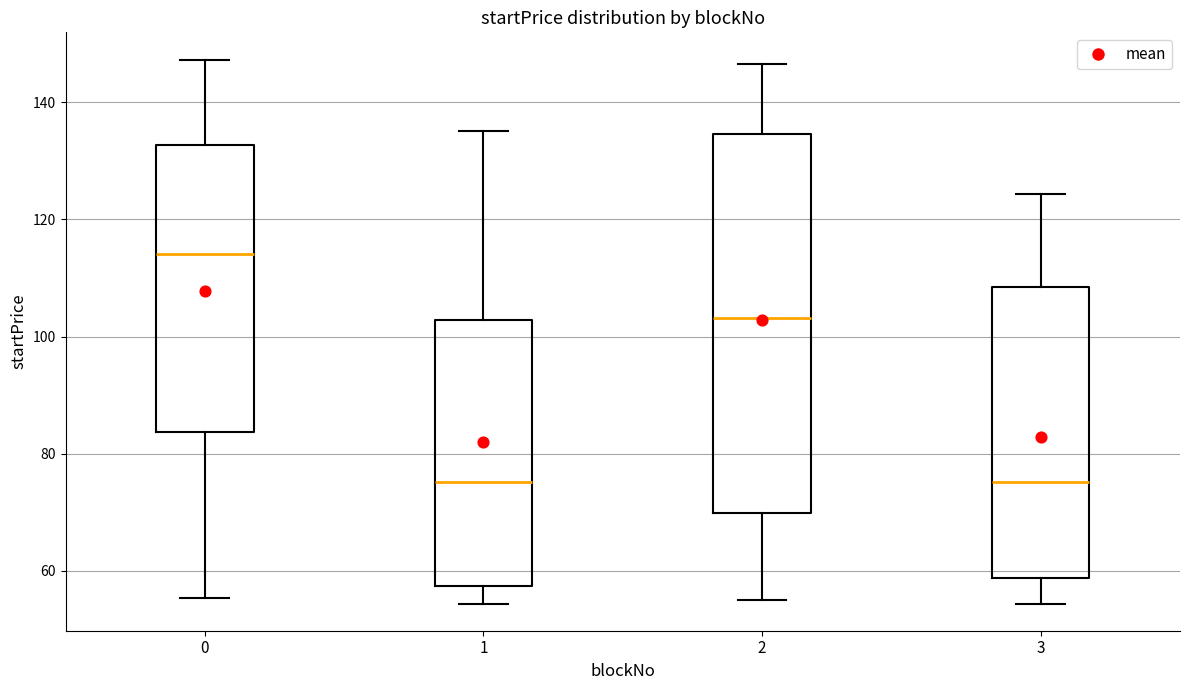

Reading left to right, transcribe this box plot: for each box, give where its median line is, the range the box spans, and where its two whiskers end, as read against the y-axis. The values are not printed on the chart, so give them approximately, as read against the axis.

0: median 114, box 84 to 132, whiskers 56 to 148
1: median 76, box 58 to 102, whiskers 54 to 136
2: median 104, box 70 to 134, whiskers 54 to 146
3: median 76, box 58 to 108, whiskers 54 to 124